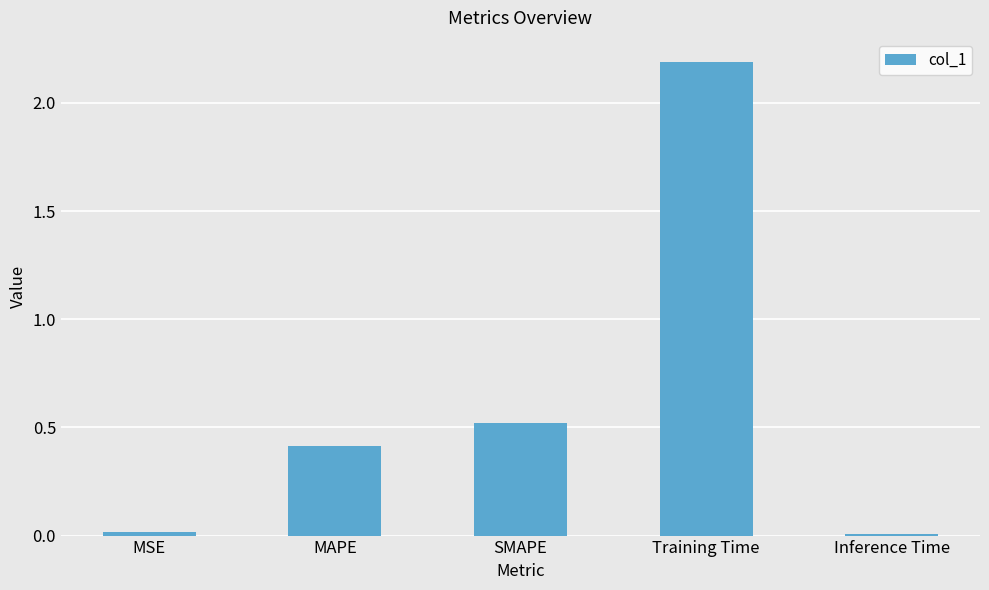

The value at MAPE is 0.6. True or false?

False